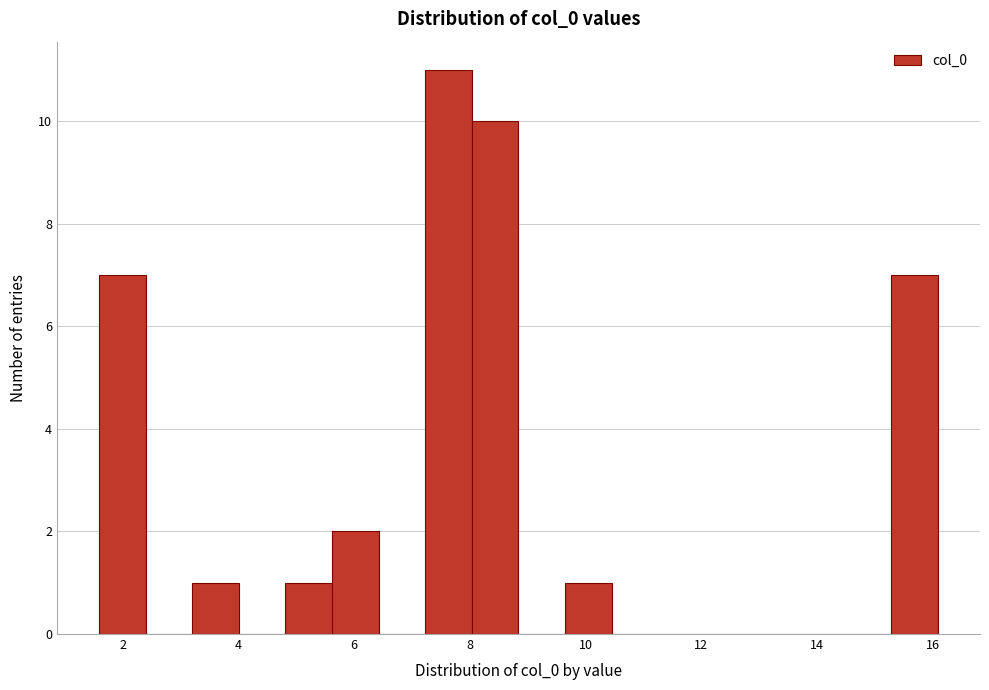

Which range on the x-axis has the tallest bar?

7.2 to 8.0